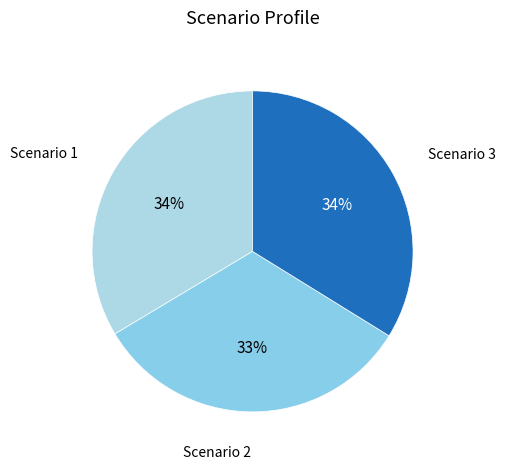

How many slices are in this pie chart?

3